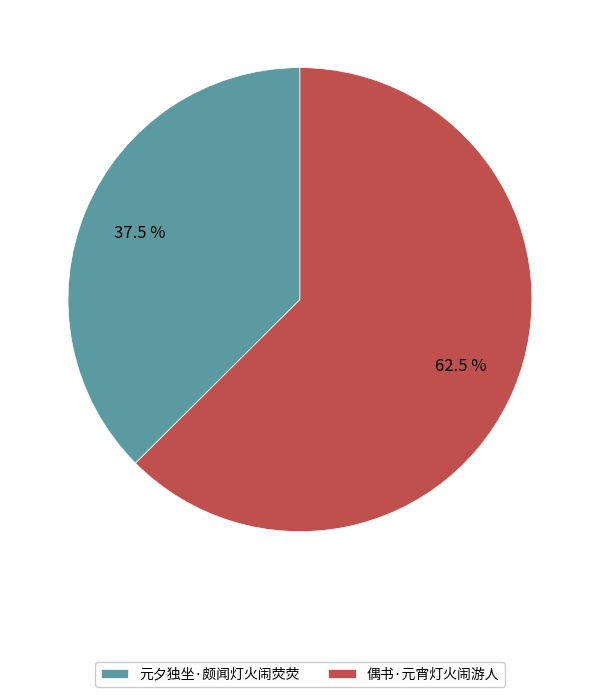

Does 元夕独坐·颇闻灯火闹荧荧 represent more than half of the total?

No